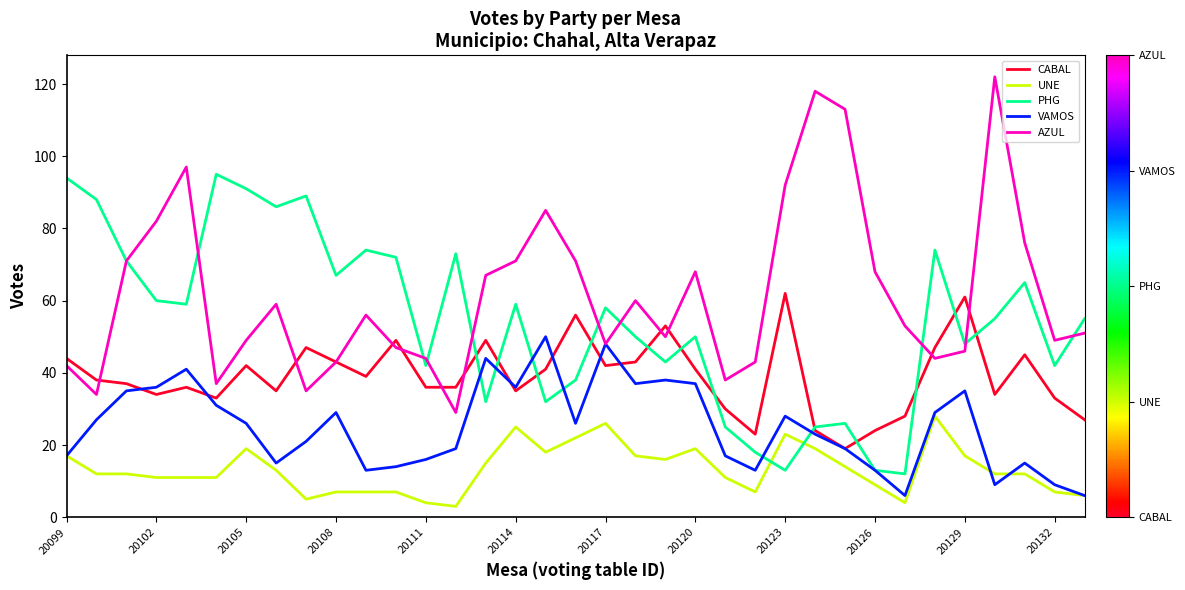

In PHG, how many points are higher than both neighbors (excluding endpoints)?

10